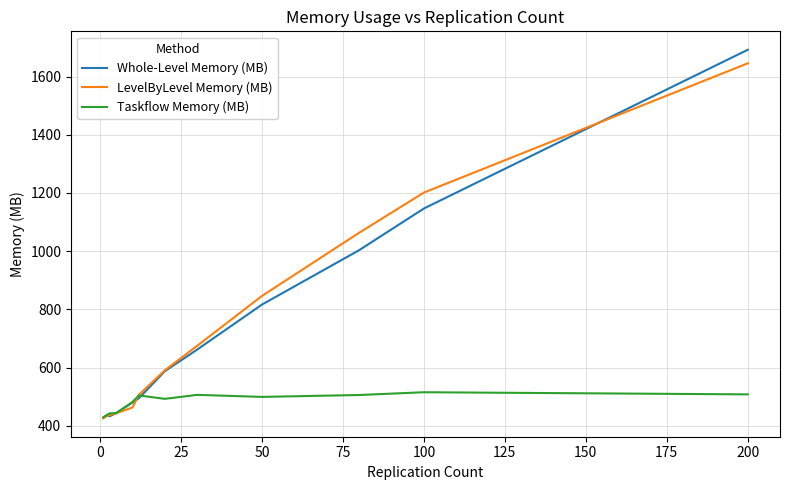

How many values in the Whole-Level Memory (MB) series are below 587?

6